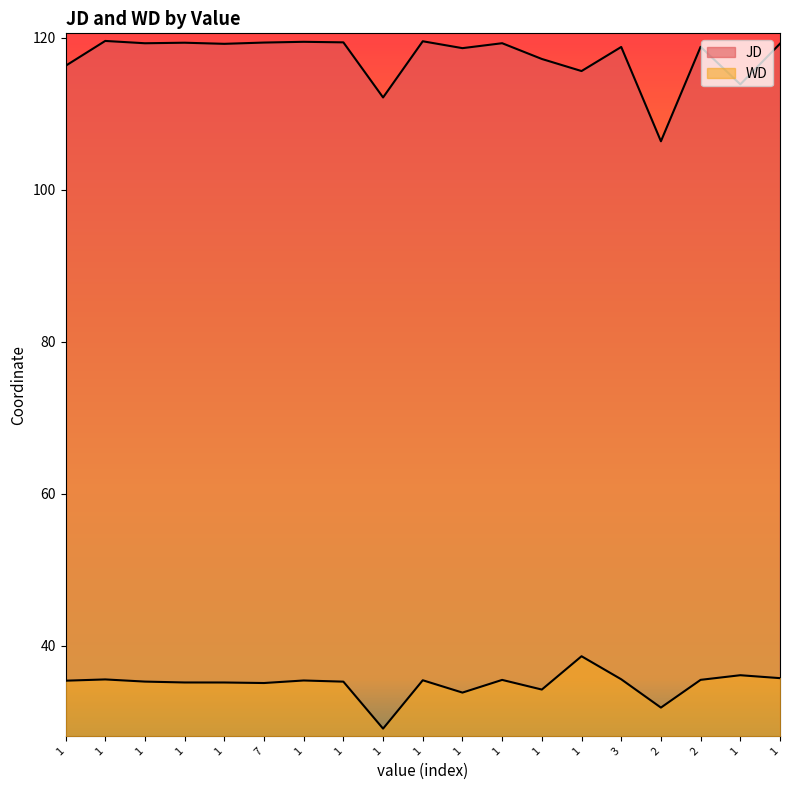

Between 1 and 1, which is larger?

1